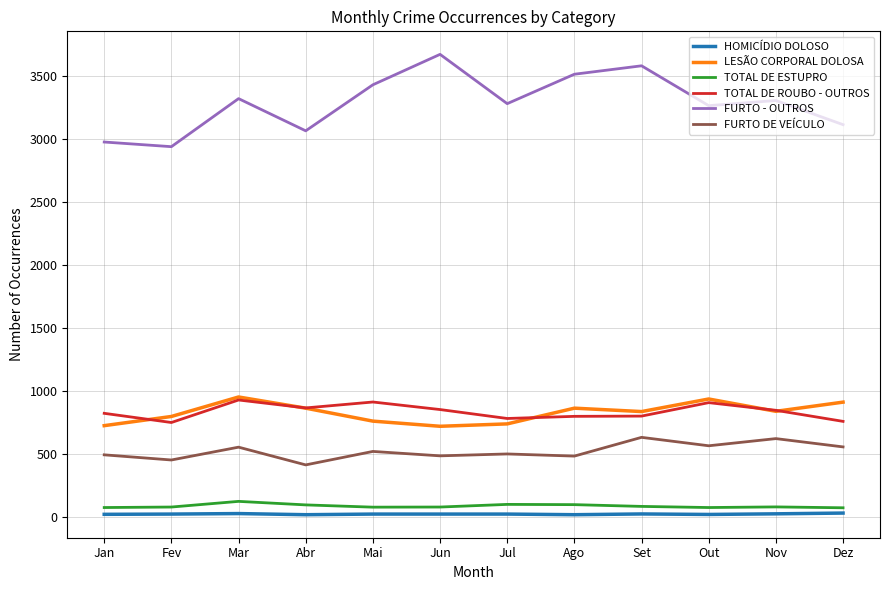

Which series has the largest range (max minus min)?

FURTO - OUTROS